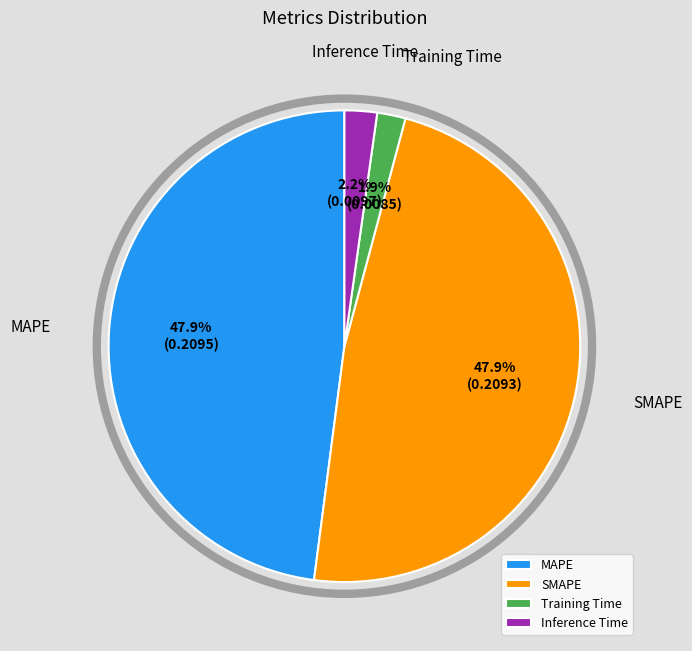

To the nearest percent, what is the difference between the Training Time and SMAPE slice percentages?

46%